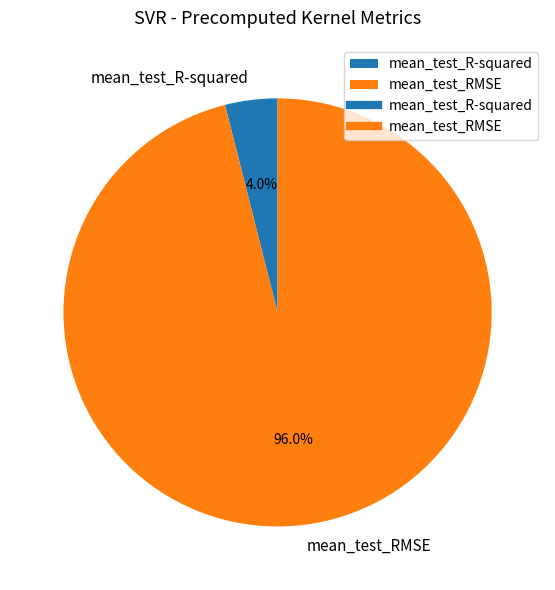

Between mean_test_RMSE and mean_test_R-squared, which is larger?

mean_test_RMSE